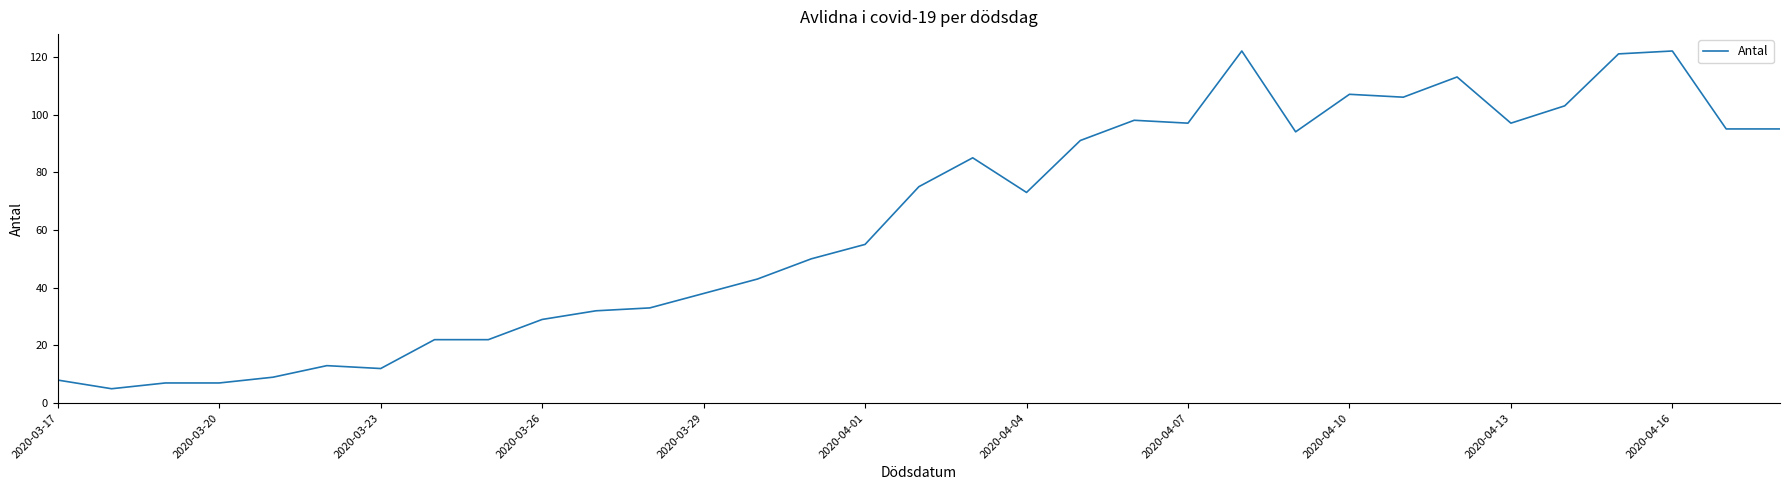

What is the minimum value shown in the chart?

5